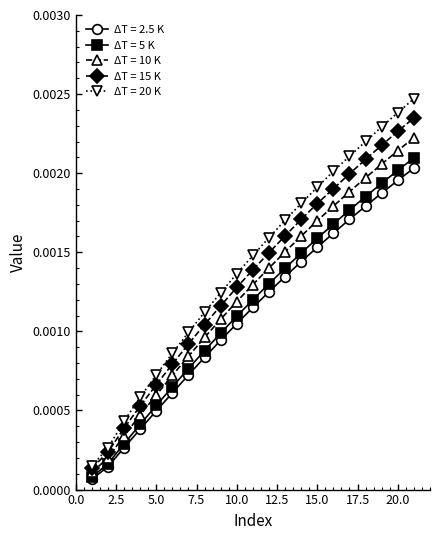

At how many categories does at least one series exceed 0?

21